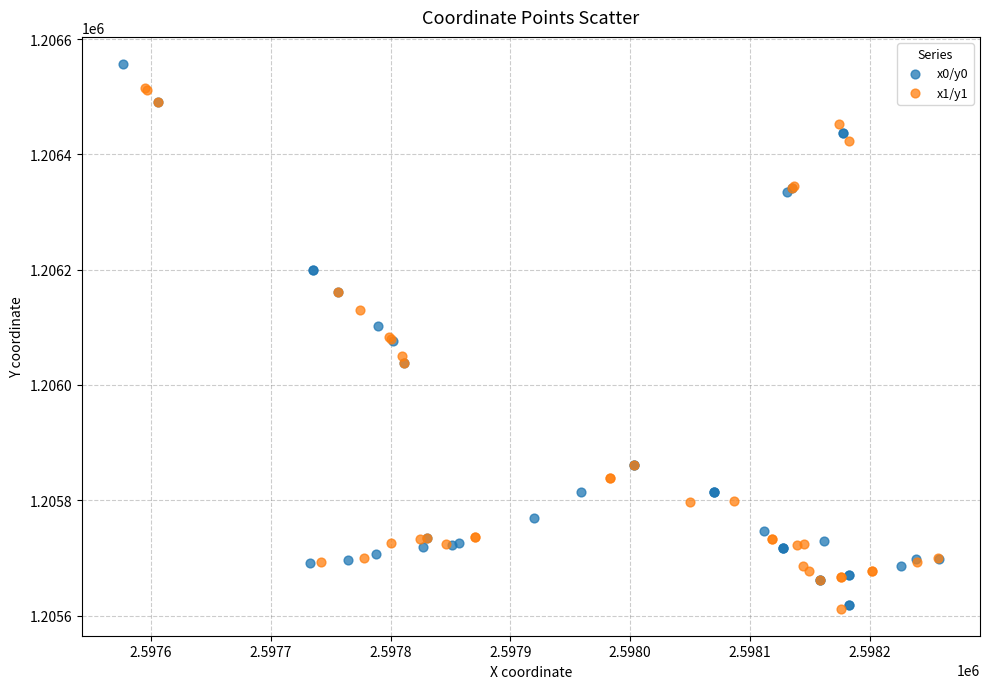

Which series contains the highest Y value?

x0/y0